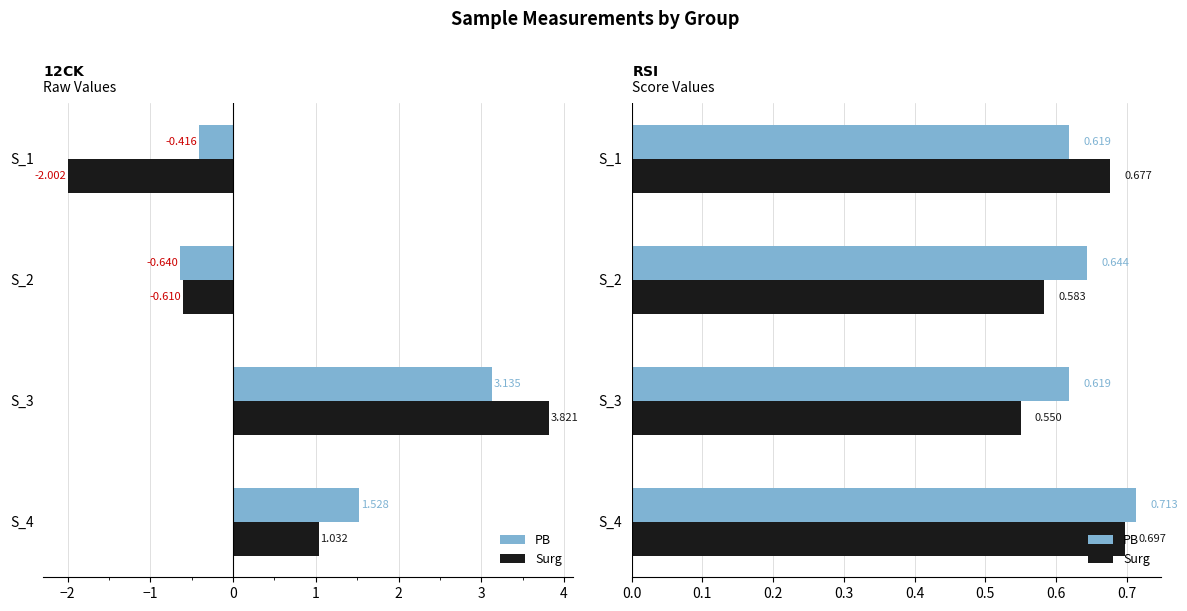

The PB series shows 0.7 at S_4. True or false?

True